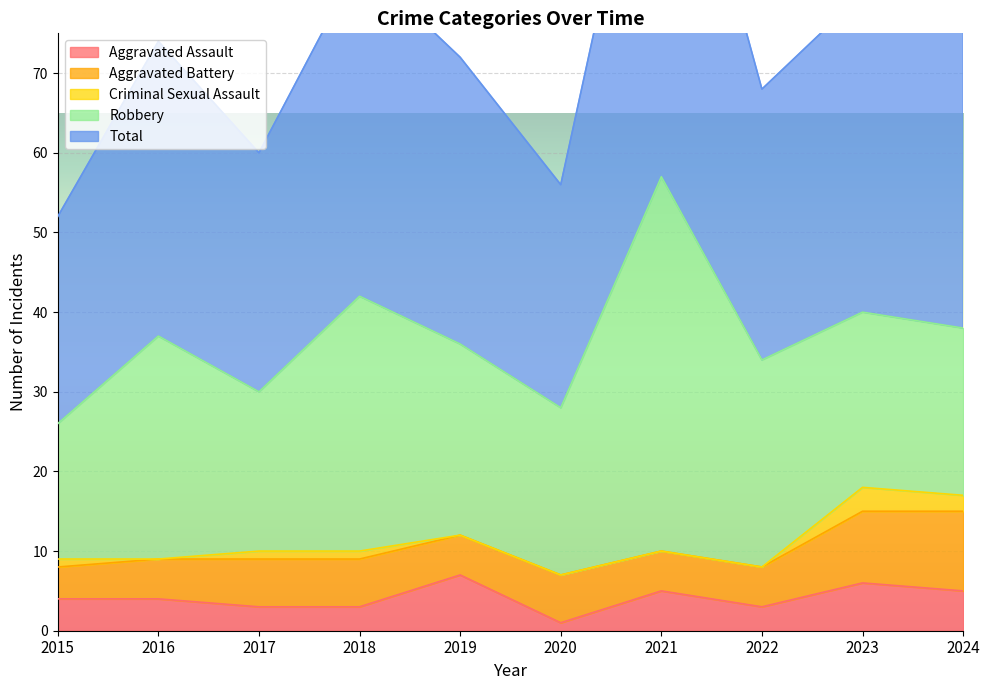

What is the difference between the maximum and minimum values in the Aggravated Battery series?

6